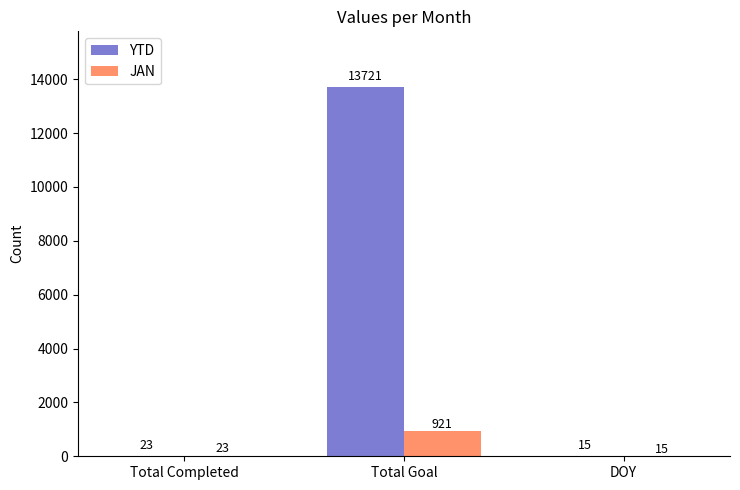

The value of JAN at Total Goal is 330. True or false?

False